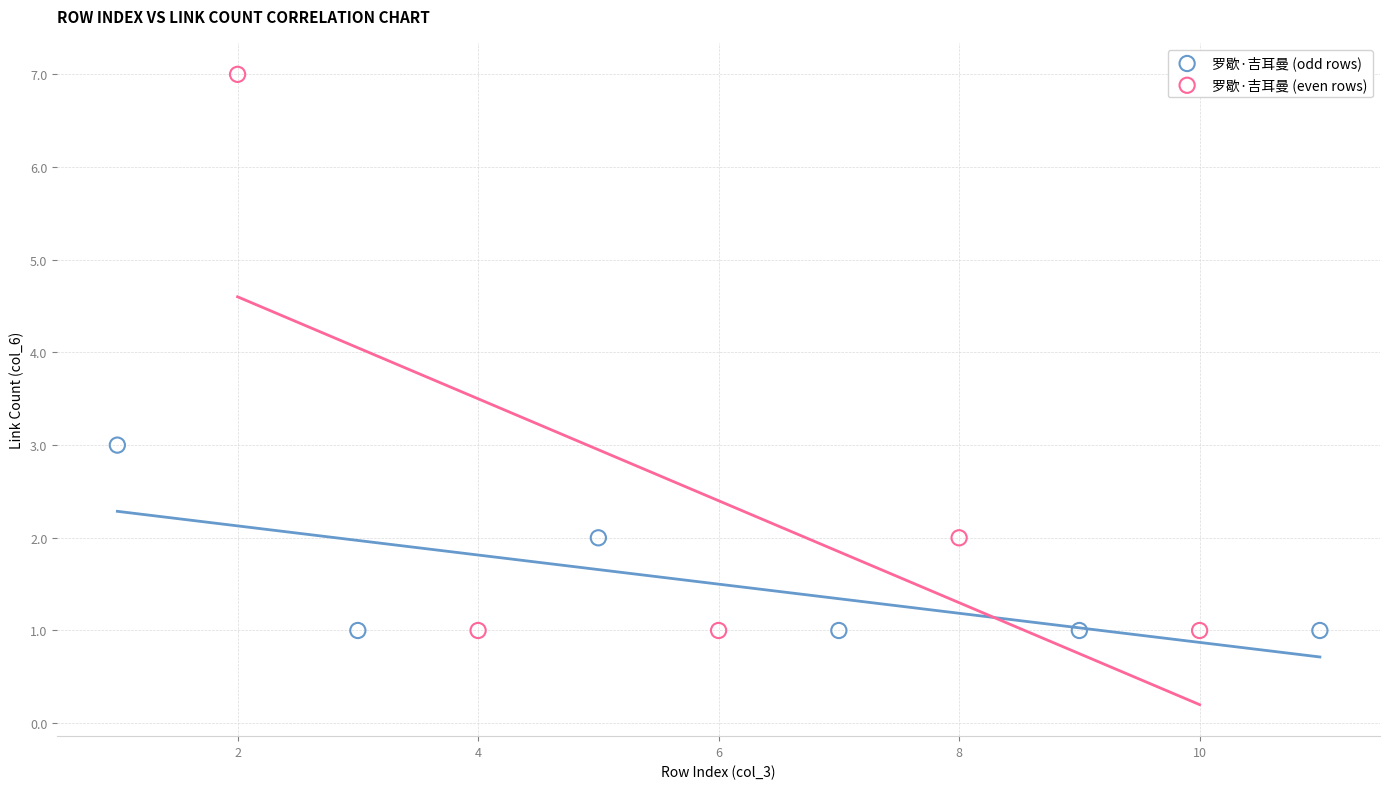

Which series reaches the maximum Y coordinate?

罗歇·吉耳曼 (even rows)